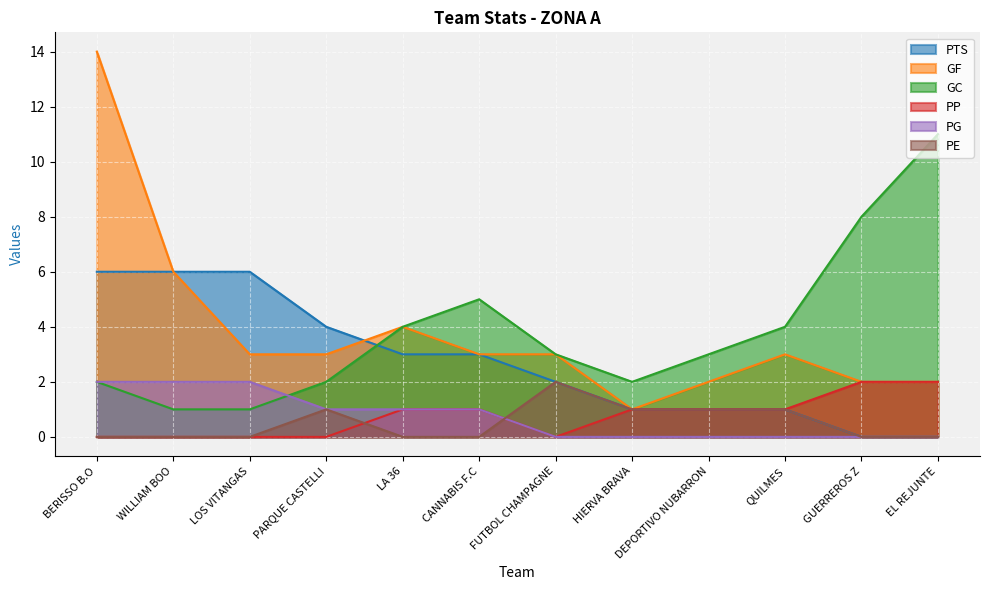

What is the difference between the GC values at FUTBOL CHAMPAGNE and LOS VITANGAS?

2